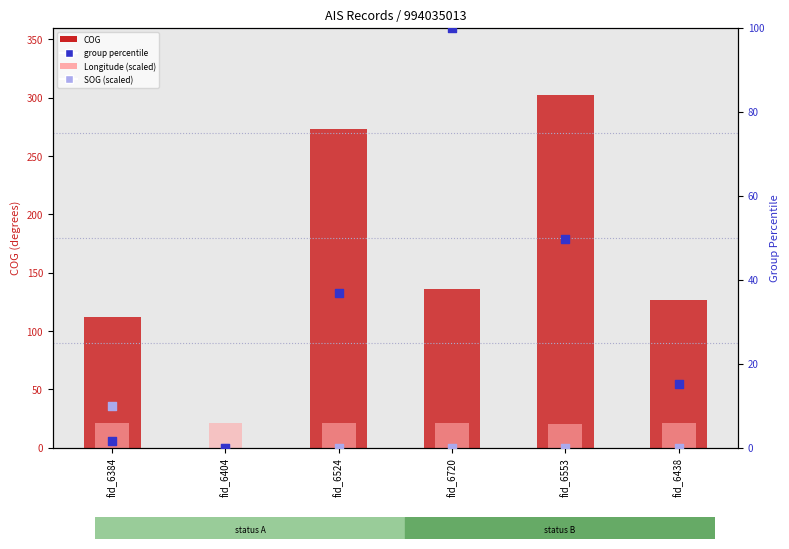

Which series has the widest spread of Y values?

COG